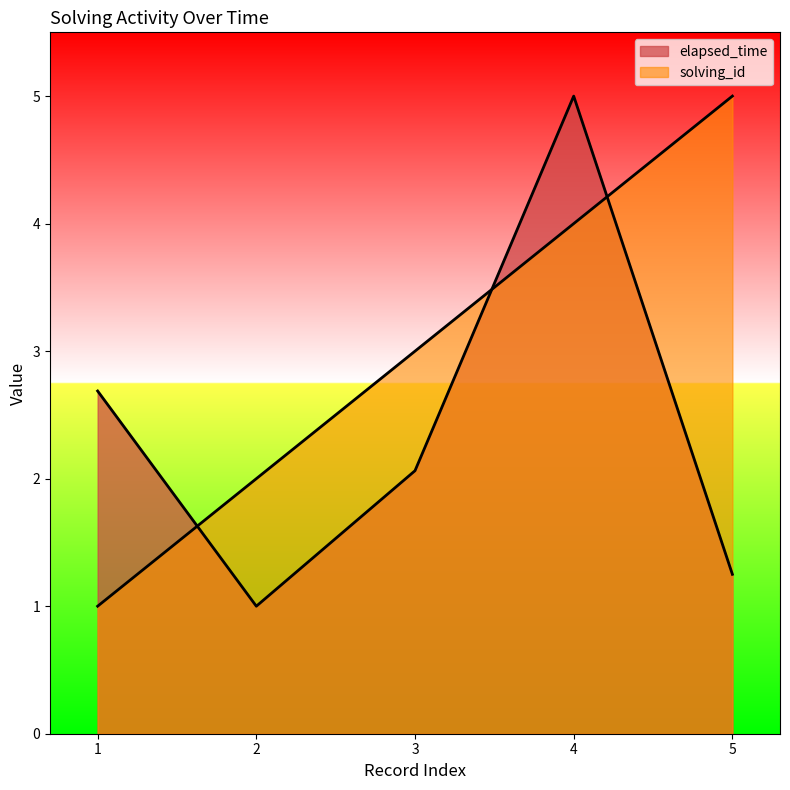

What is the difference between the highest and lowest values at 4?

1.0